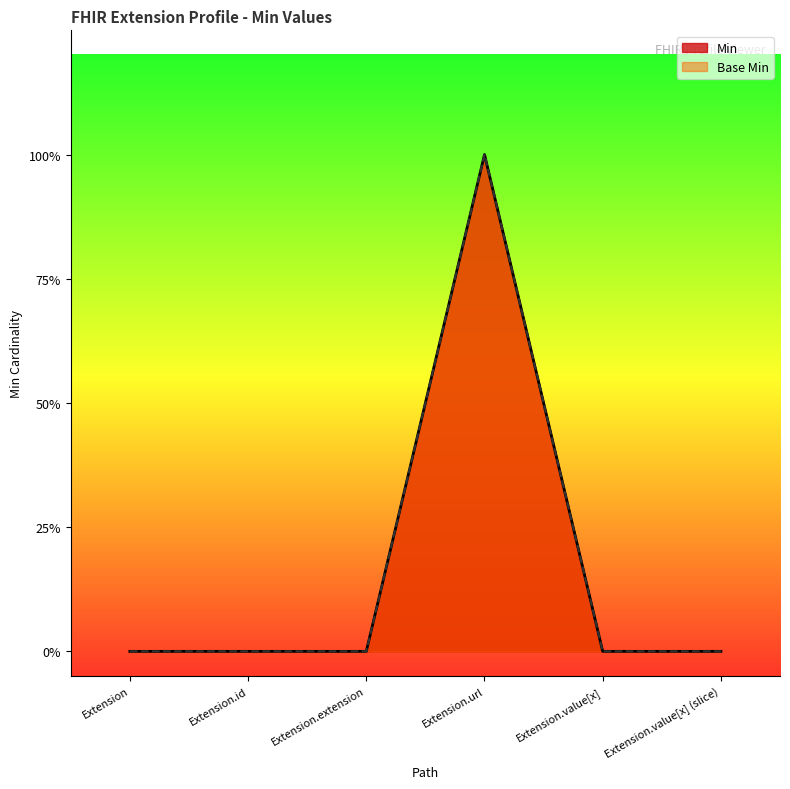

Rank the series at Extension.value[x] (slice) from lowest to highest value.

Min, Base Min